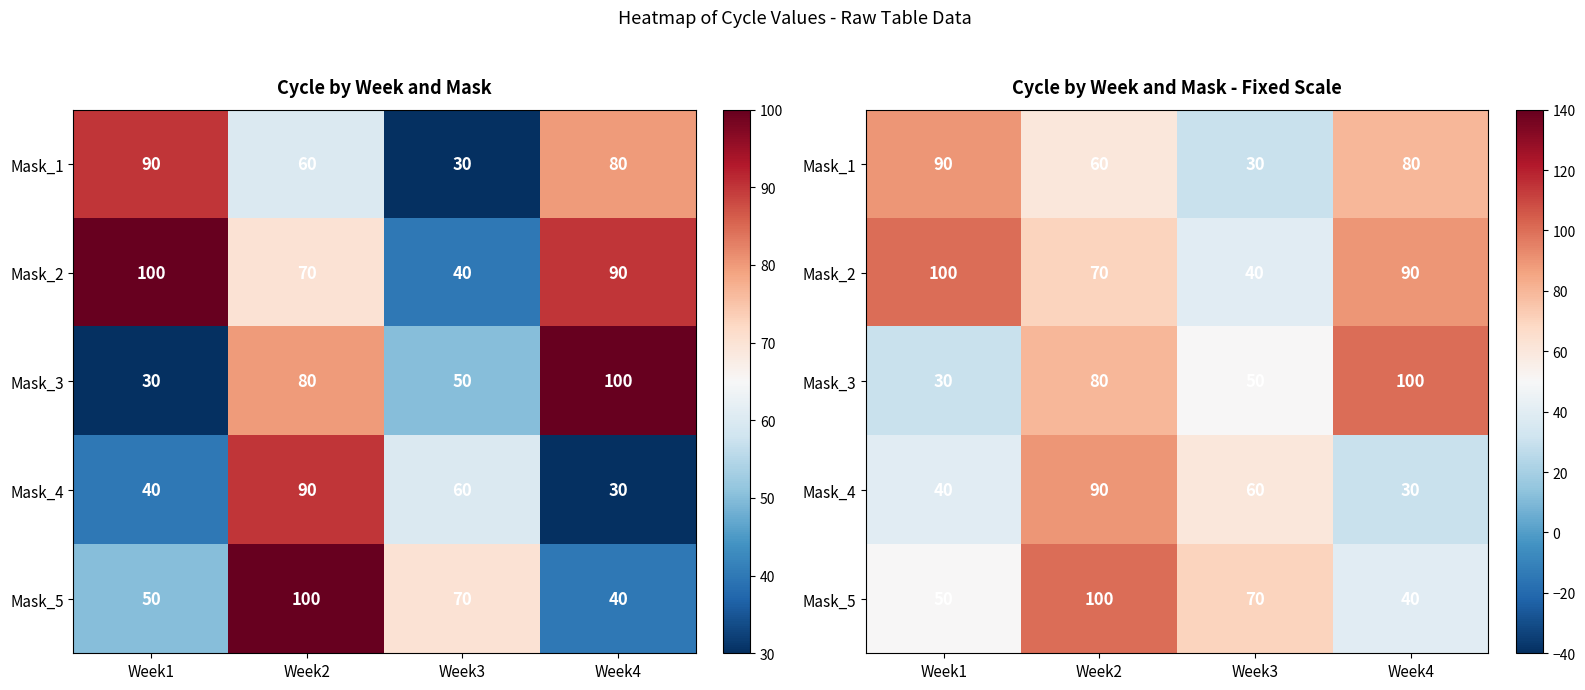

Is it true that Mask_2 equals 70 at Week2?

True